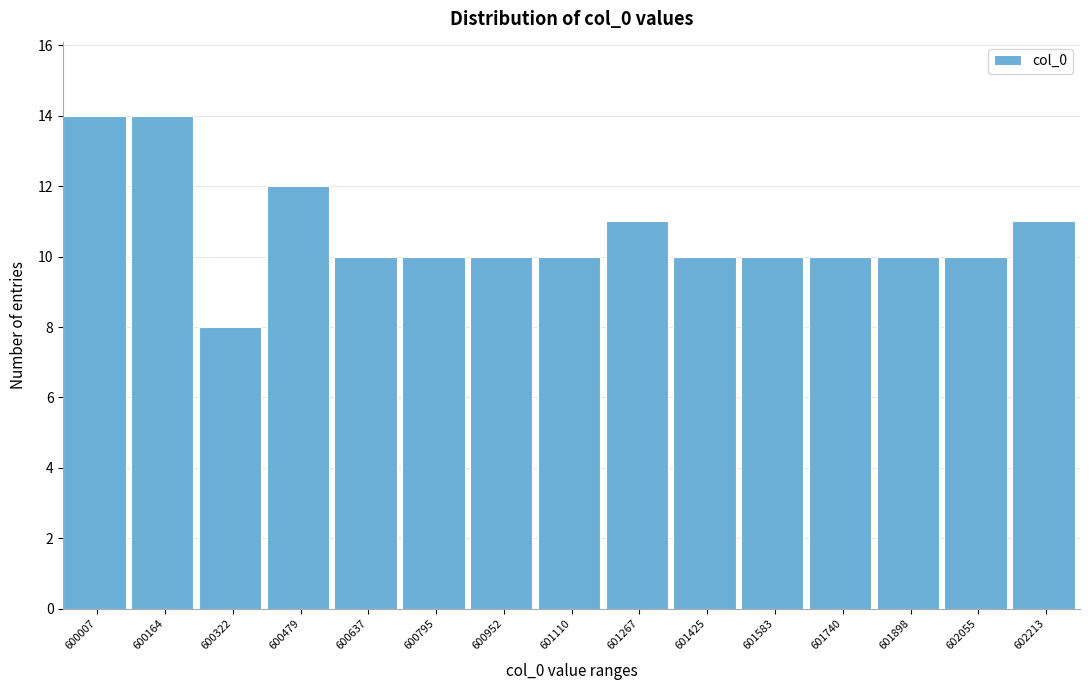

Reading right to left, what are all the values shown in this chart?

602213=11	602055=10	601898=10	601740=10	601583=10	601425=10	601267=11	601110=10	600952=10	600795=10	600637=10	600479=12	600322=8	600164=14	600007=14